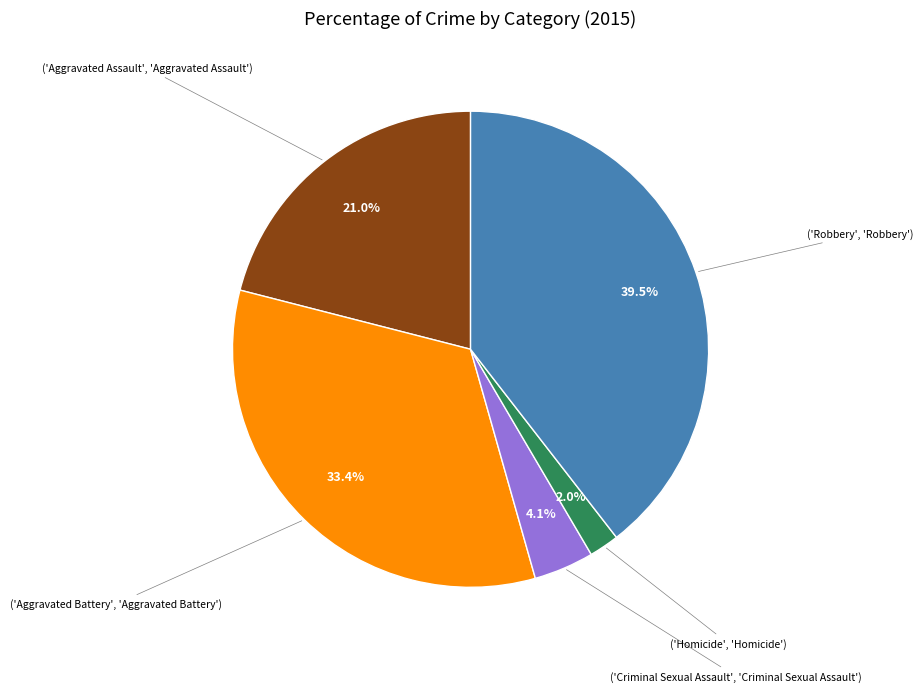

Is there a majority slice in this chart?

No